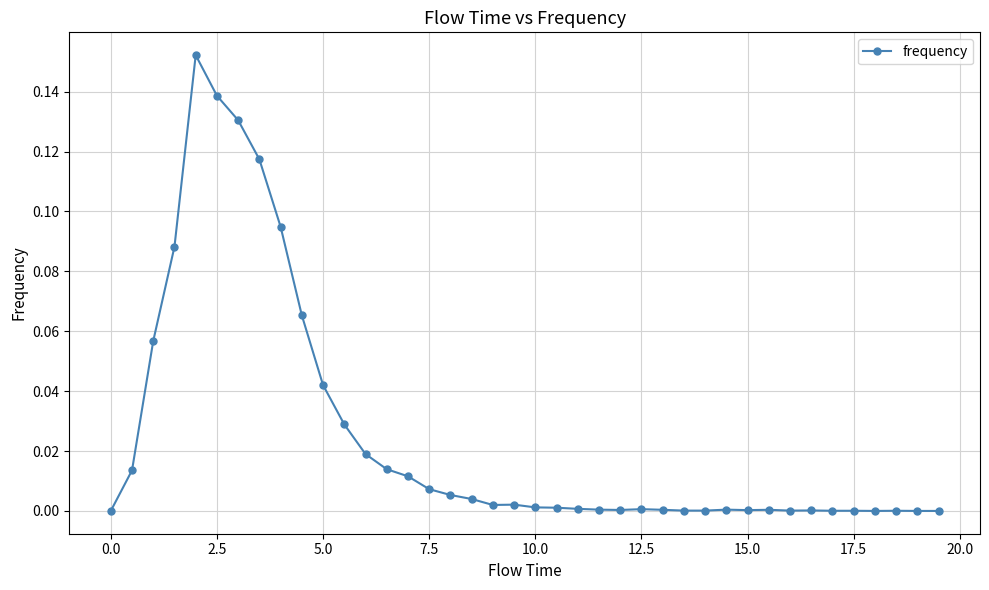

True or false: the data has more than 0 interior local peaks.

True